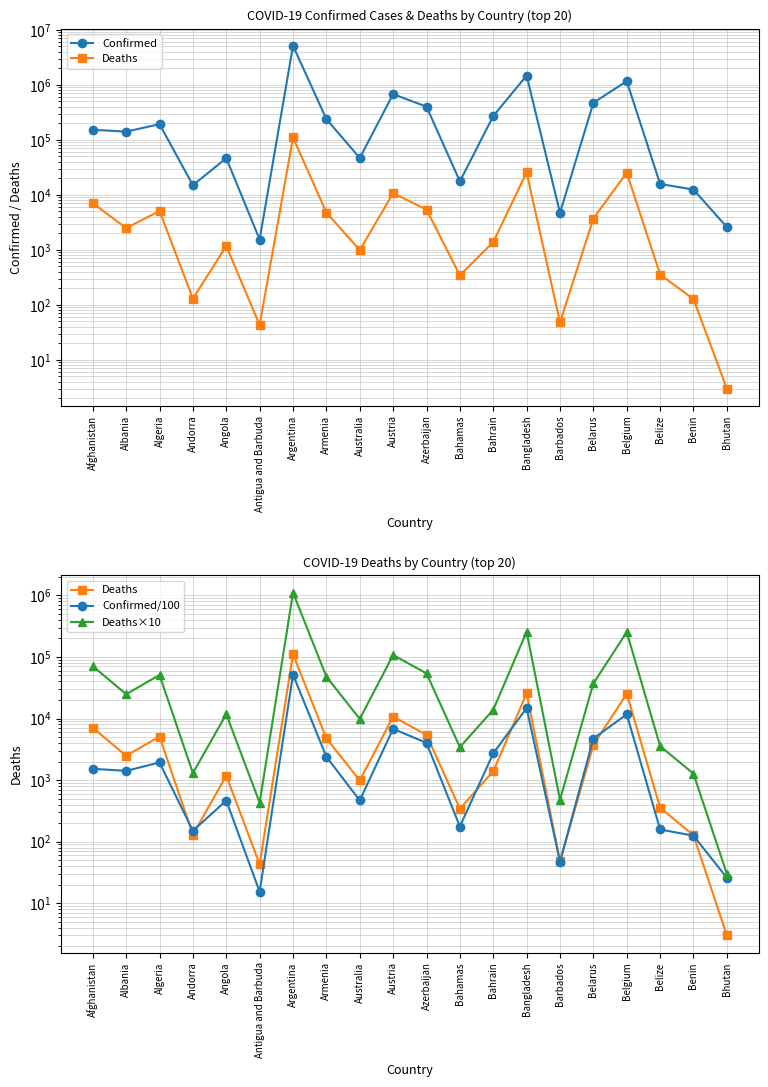

Which category has the lowest value across all series?

Bhutan